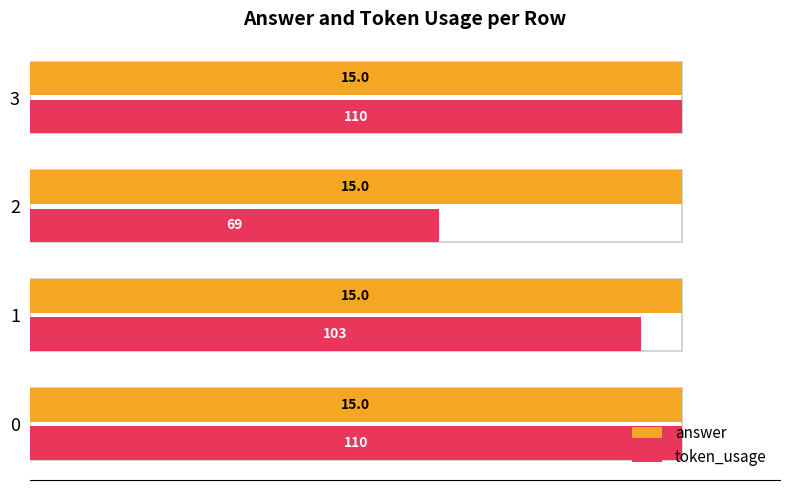

Which series changed the most between 0 and 20?

token_usage